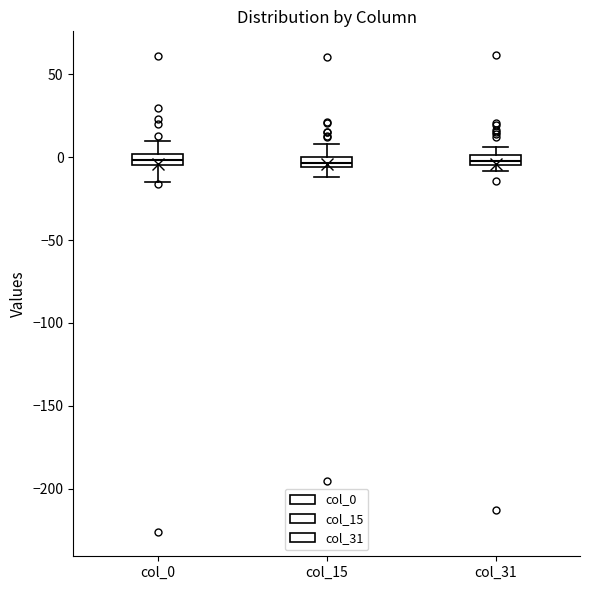

Where does the upper whisker of the box for col_0 end on the y-axis? The values are not printed on the chart, so give them approximately, as read against the axis.

10